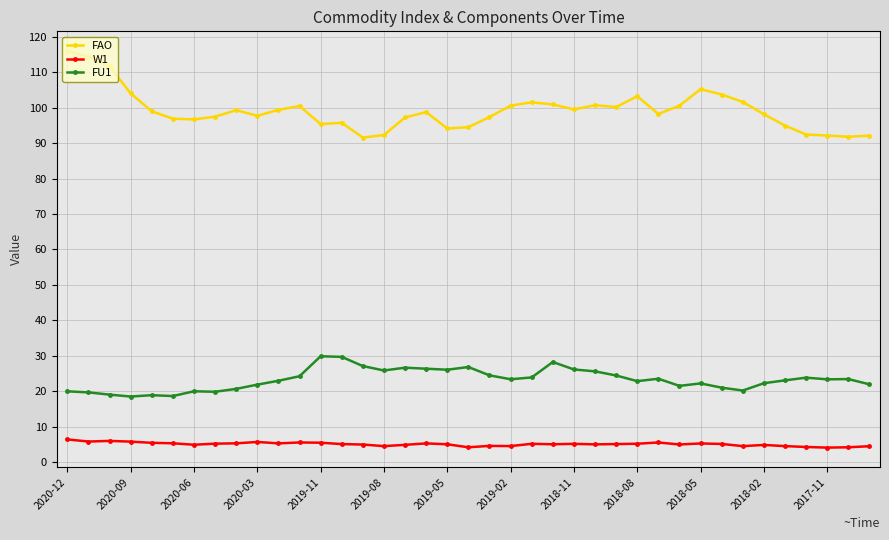

Which series has the largest range (max minus min)?

FAO